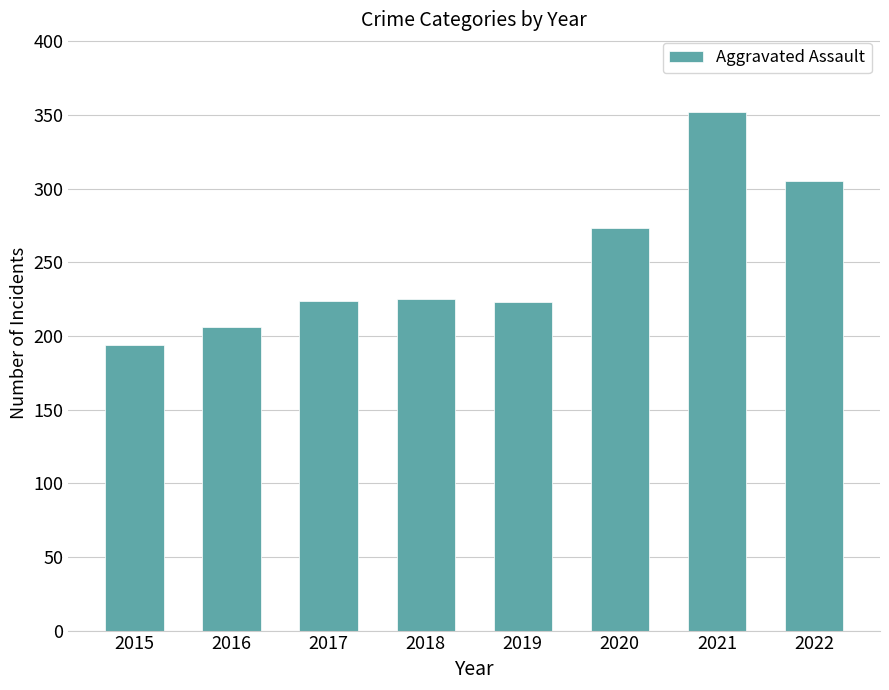

At which category does the chart reach its peak across all series?

2021